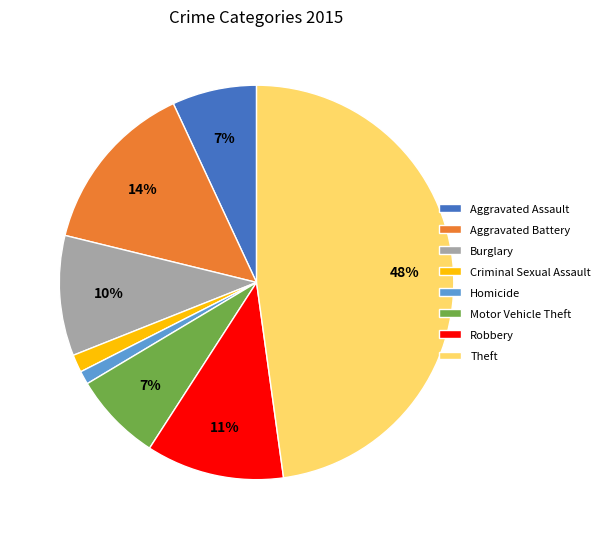

What percentage is the Criminal Sexual Assault slice, to the nearest percent?

1%